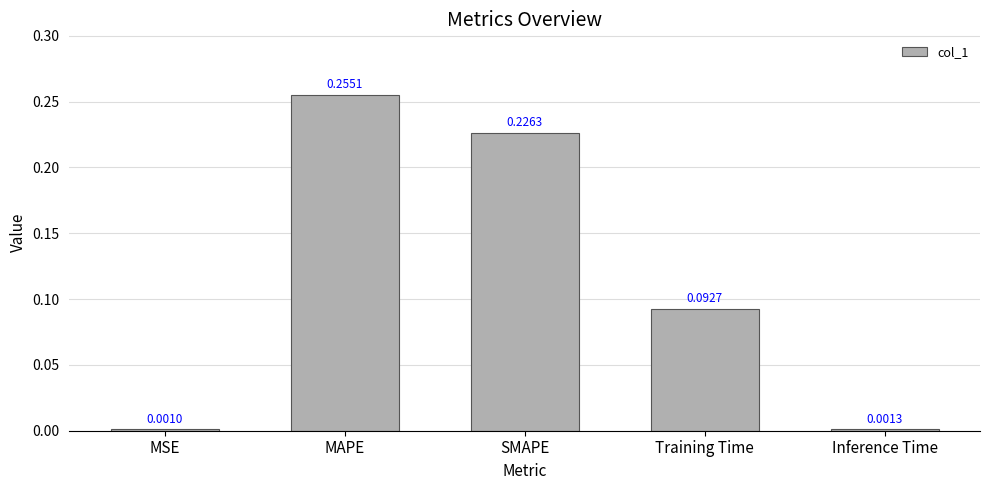

How many bars are there in total?

5